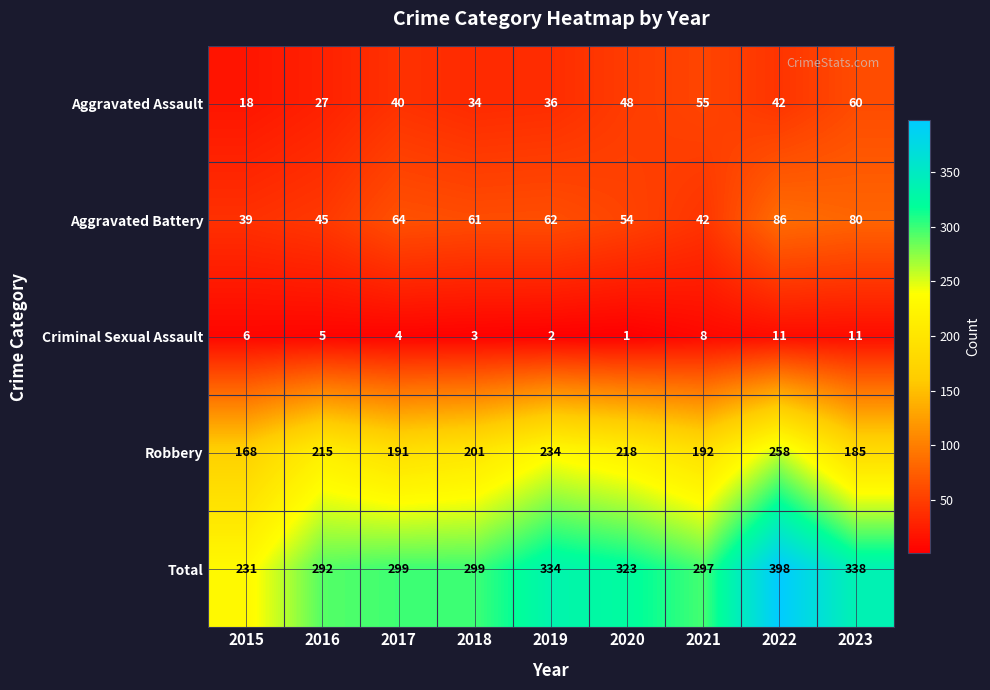

Is it true that Aggravated Assault equals 18 at 2015?

True